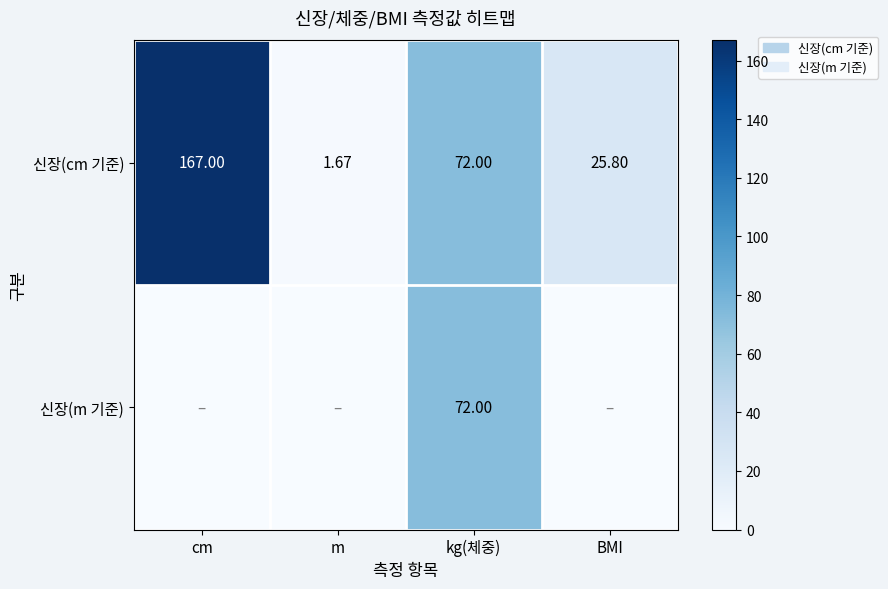

True or false: 신장(m 기준) has a value of 72.0 at kg(체중).

True